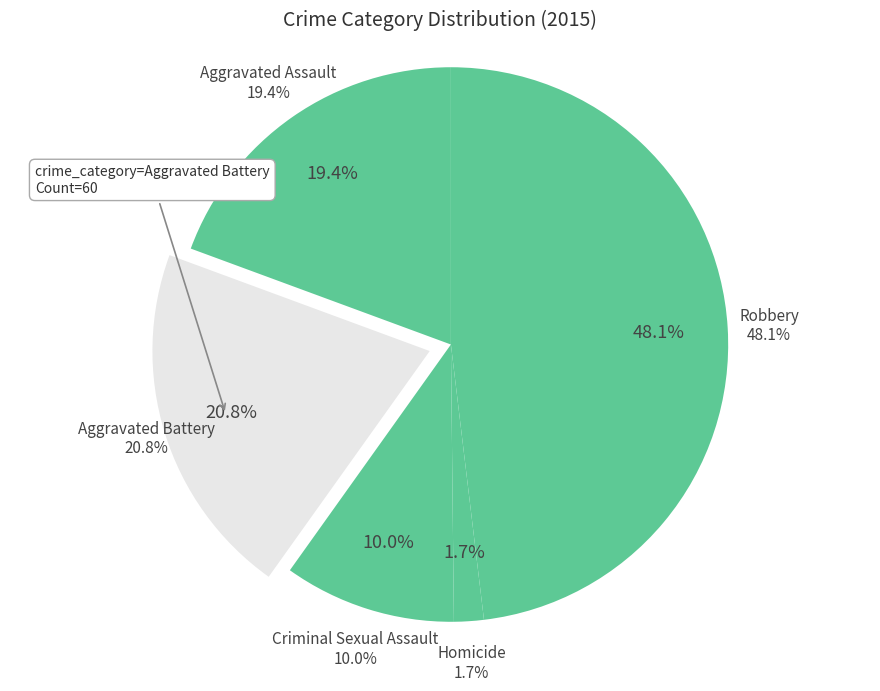

The Robbery slice represents 48% of the pie. True or false?

True